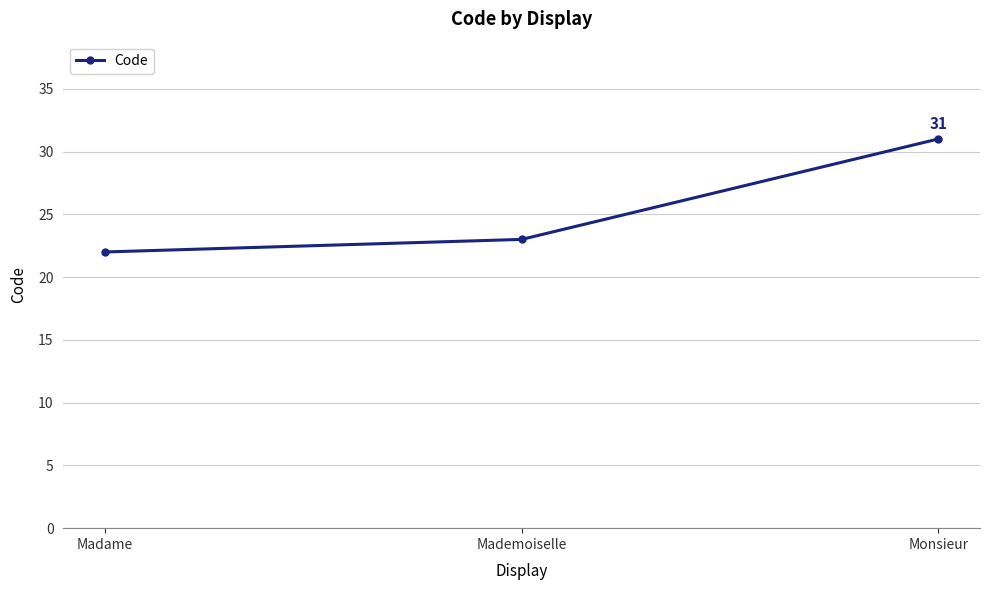

At which label is the value closest to 26?

Mademoiselle